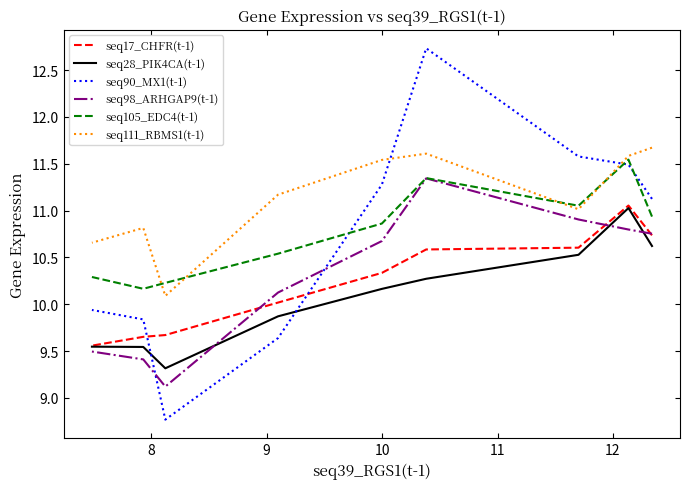

How many distinct data groups are displayed?

6